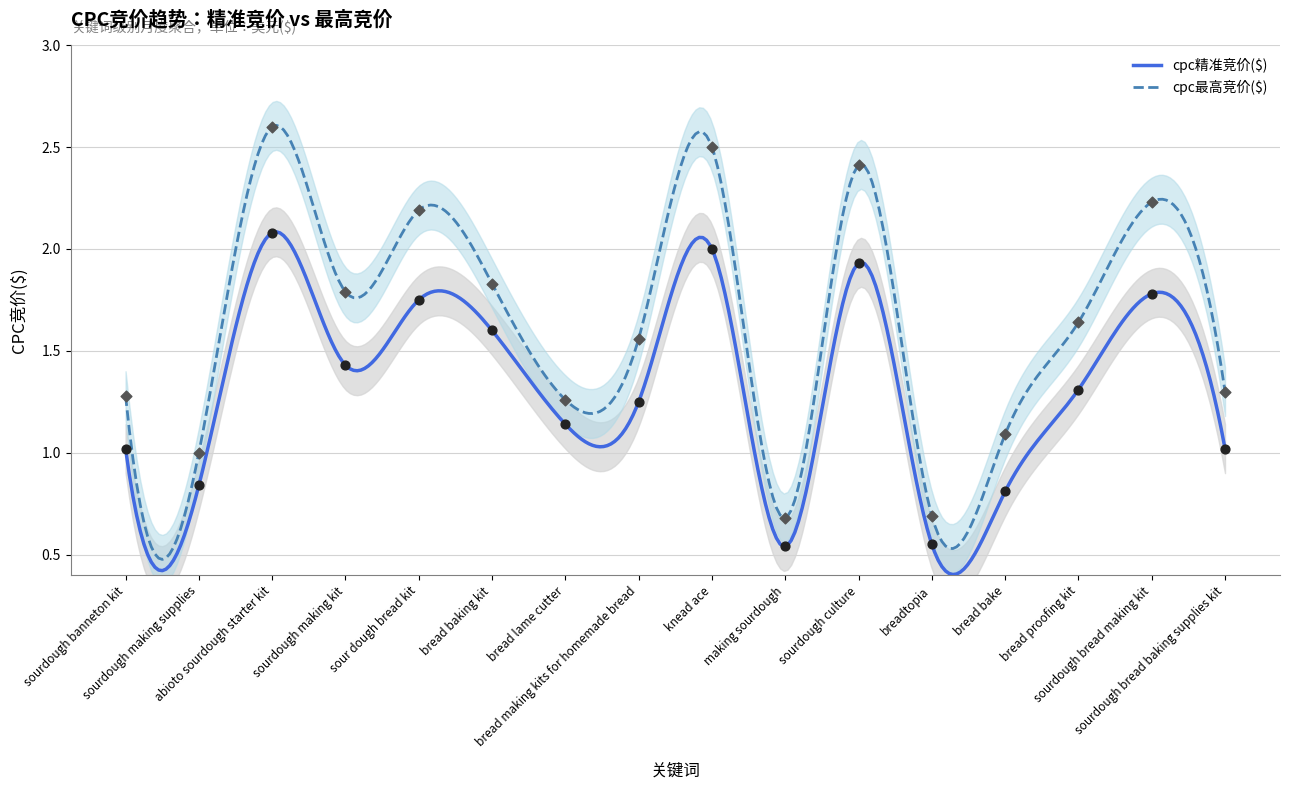

At how many categories does at least one series exceed 2?

5